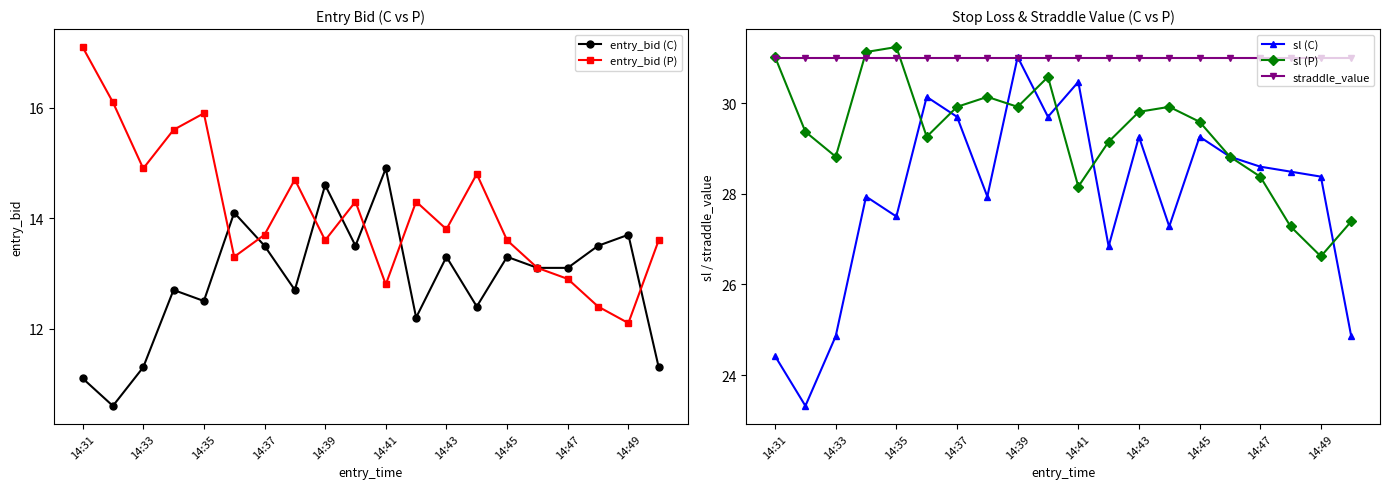

Which category has the lowest value in the sl (P) series?

14:49